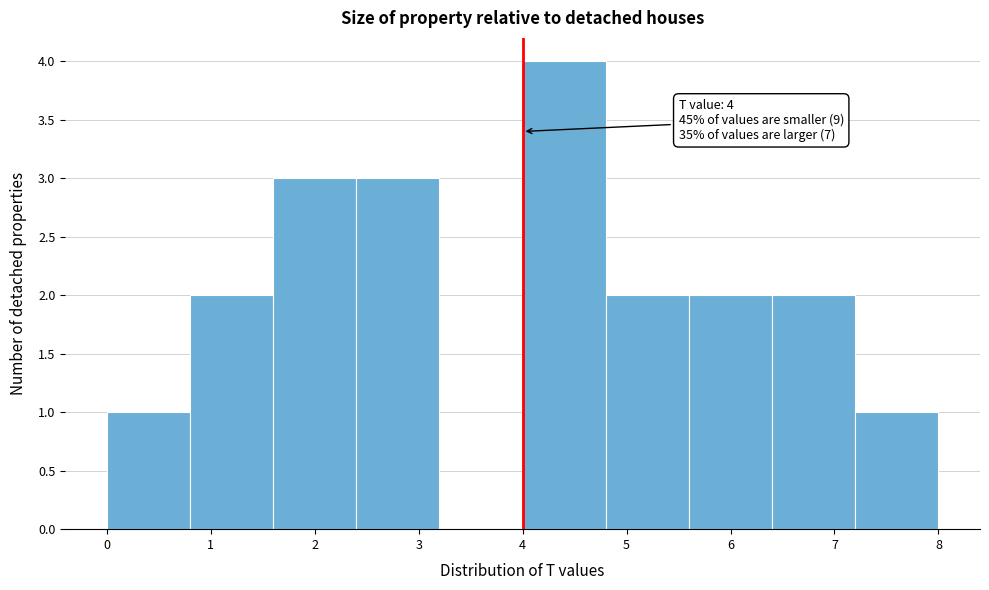

Which range on the x-axis has the tallest bar?

4.0 to 4.8